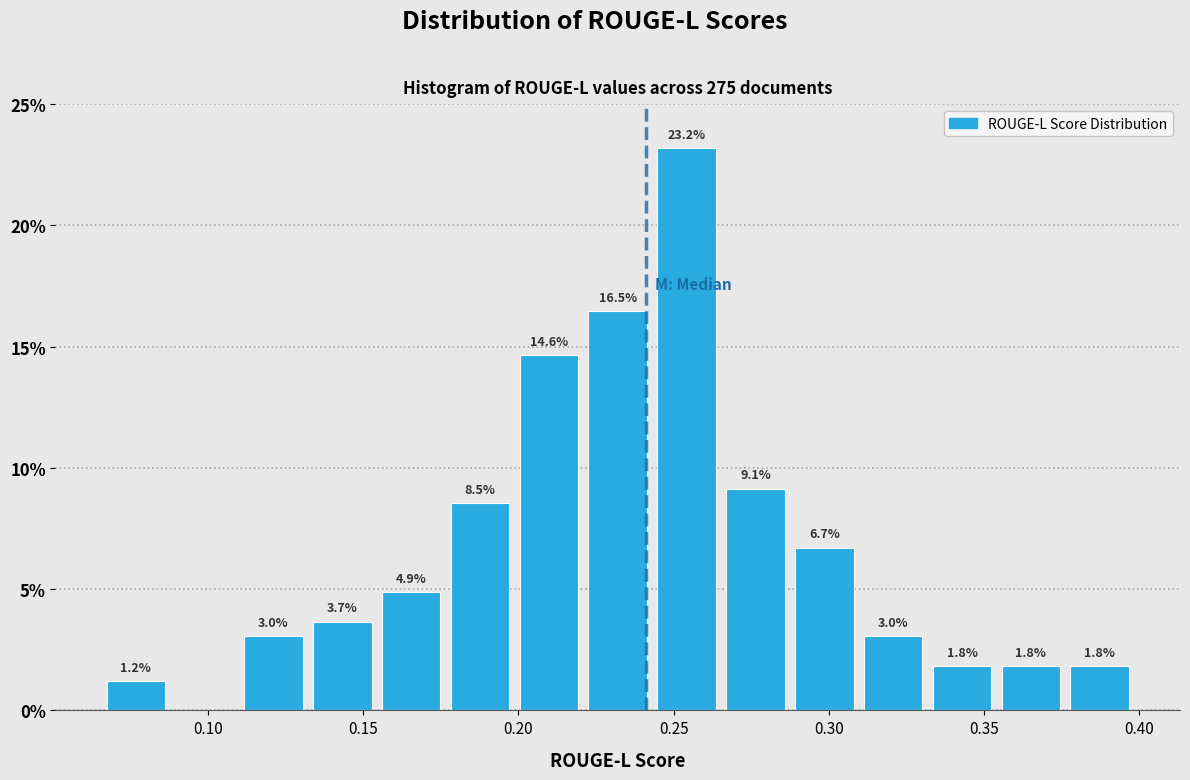

Which range on the x-axis has the tallest bar?

0.245 to 0.265